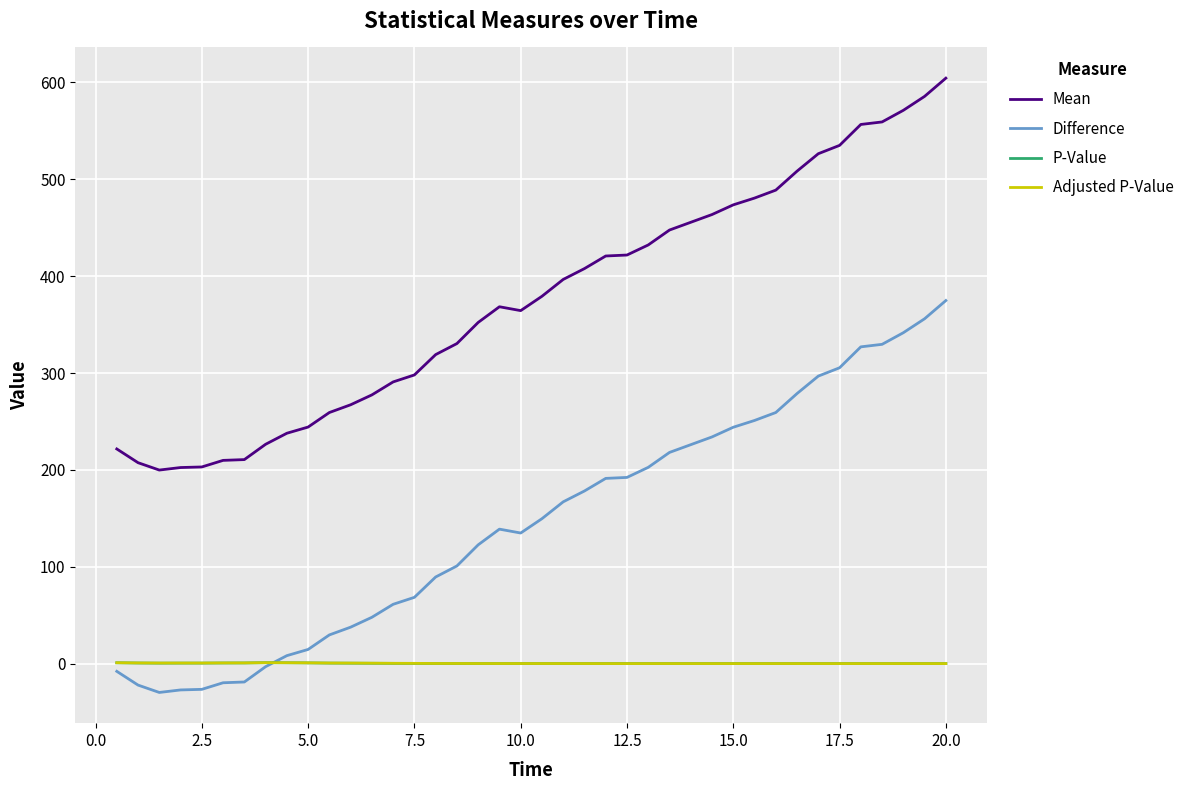

True or false: Mean and P-Value cross at least once.

False